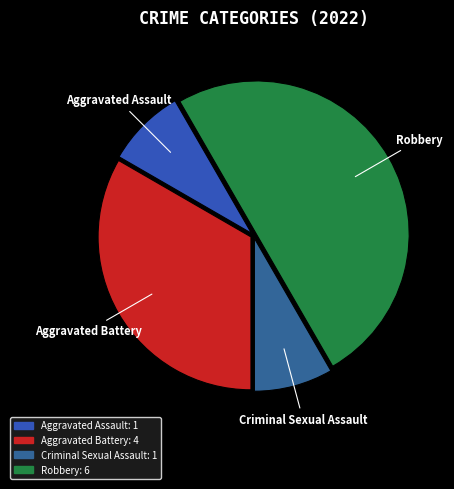

Combined, do Aggravated Assault and Aggravated Battery account for over 50%?

No